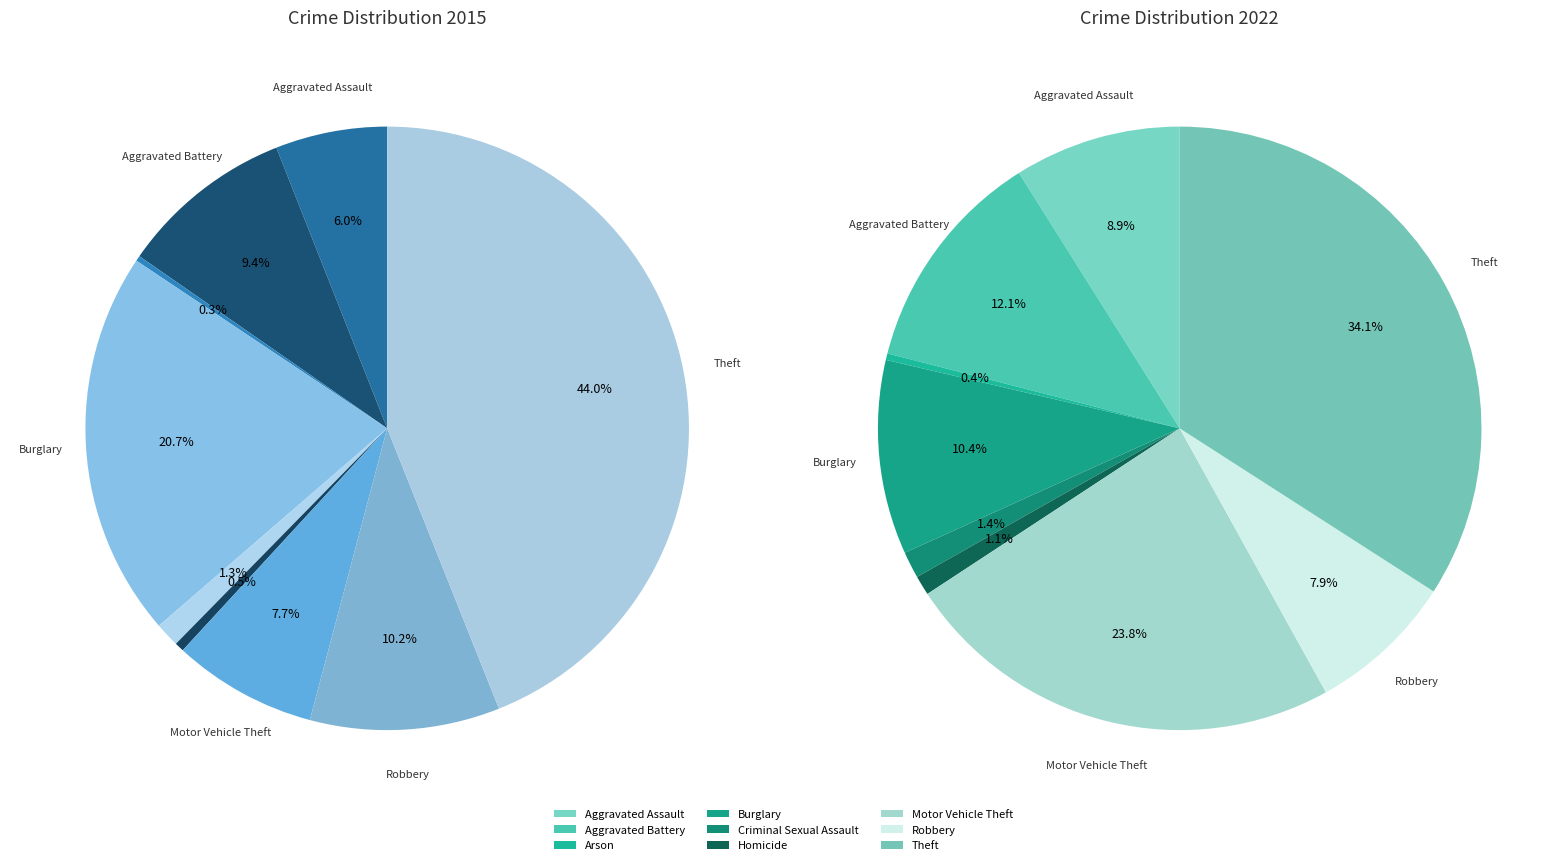

Does Burglary account for over 50% of the chart?

No